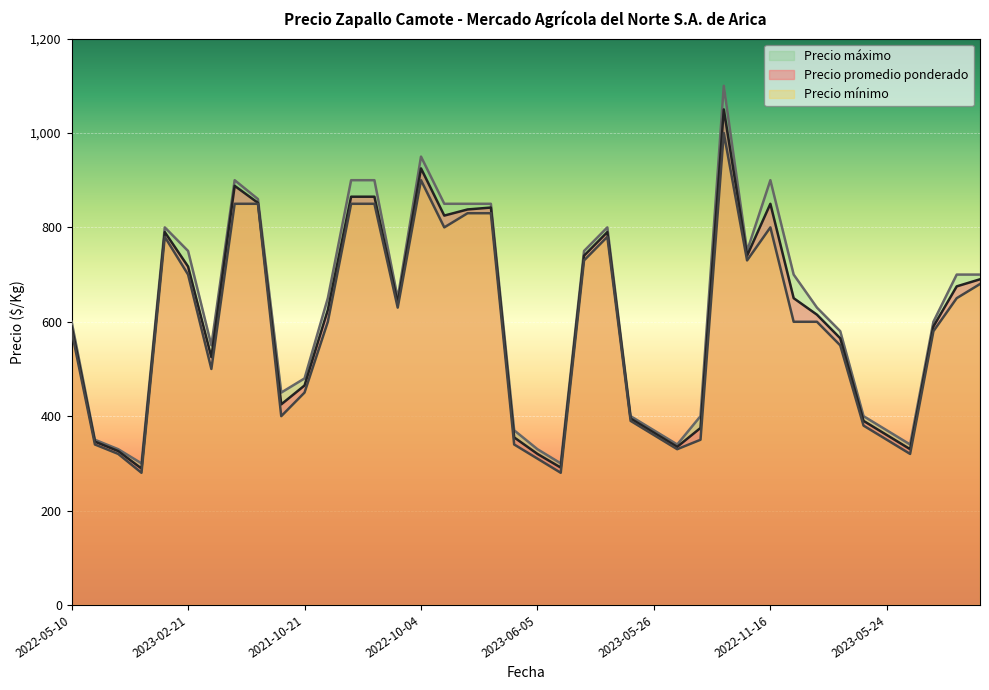

The value of Precio promedio ponderado at 2023-05-08 is 289. True or false?

True